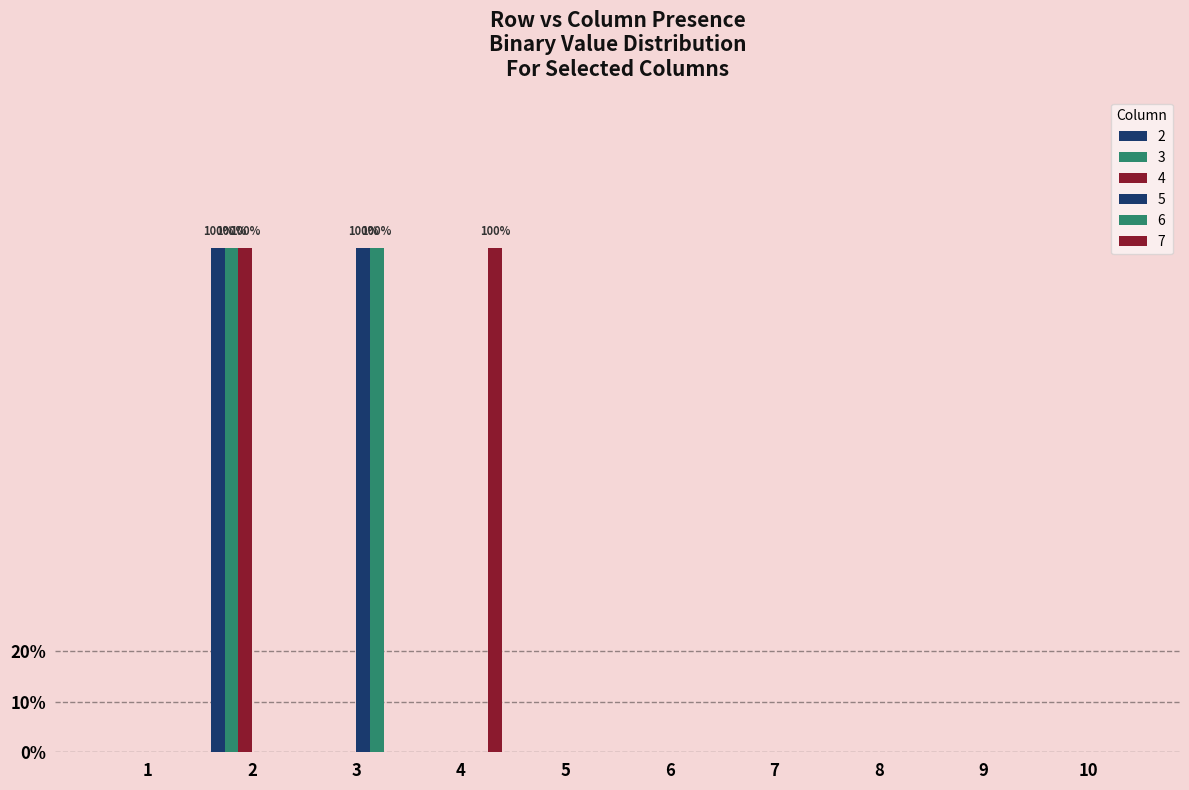

What is the sum of all 2 values?

1